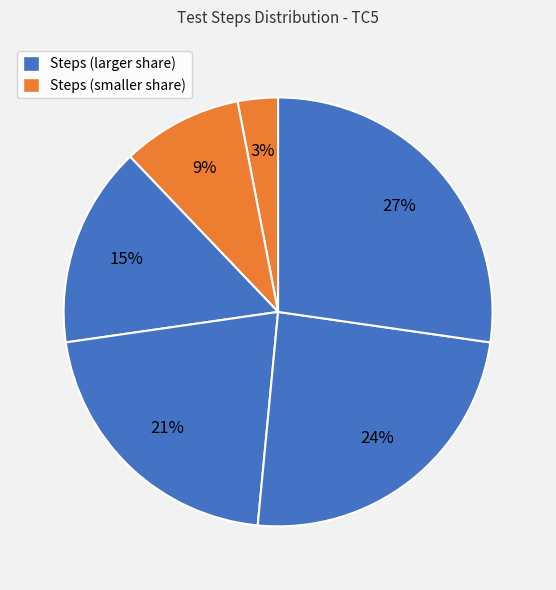

Count the number of slices in the pie.

6